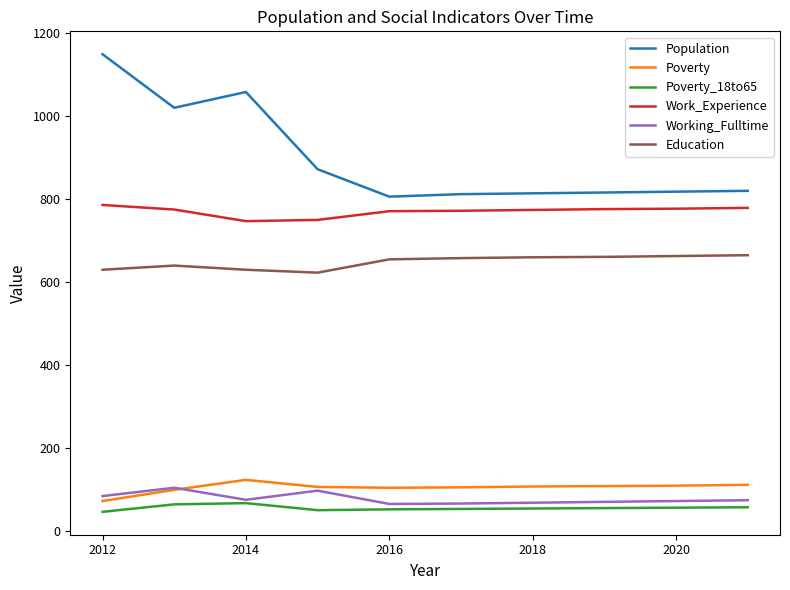

What is the greatest value displayed?

1149